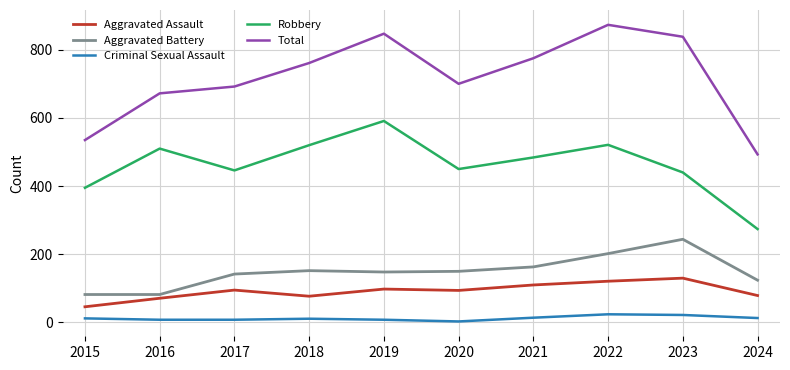

At 2021, list the series in order from largest to smallest.

Total, Robbery, Aggravated Battery, Aggravated Assault, Criminal Sexual Assault